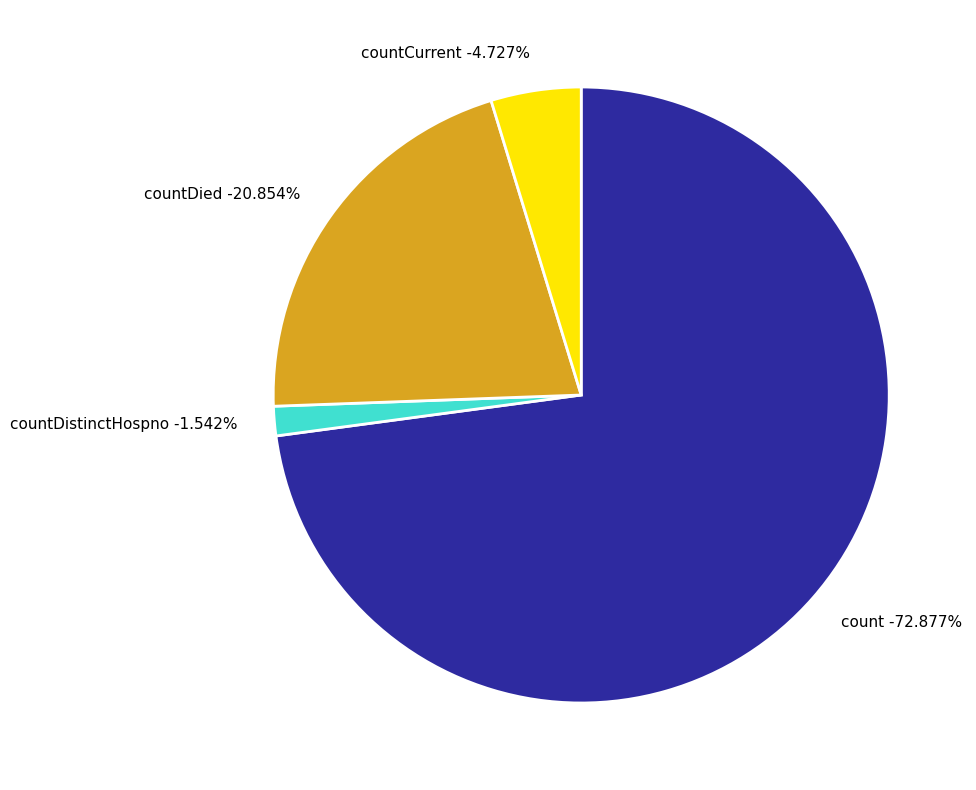

To the nearest percent, what percentage of the pie is countDied?

21%